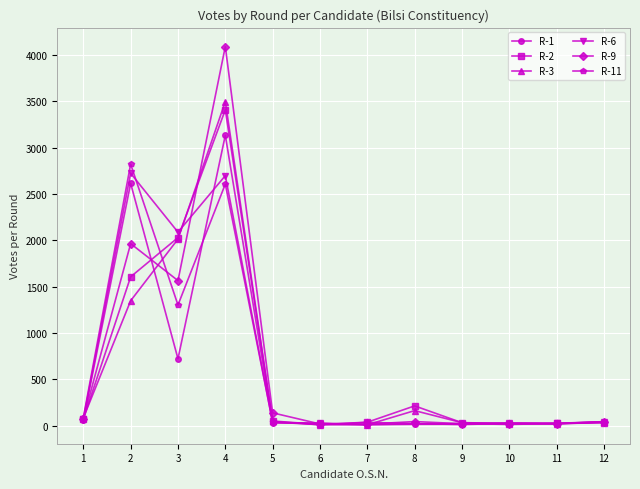

Rank the series by their average value, from highest to lowest.

R-9, R-6, R-2, R-3, R-11, R-1